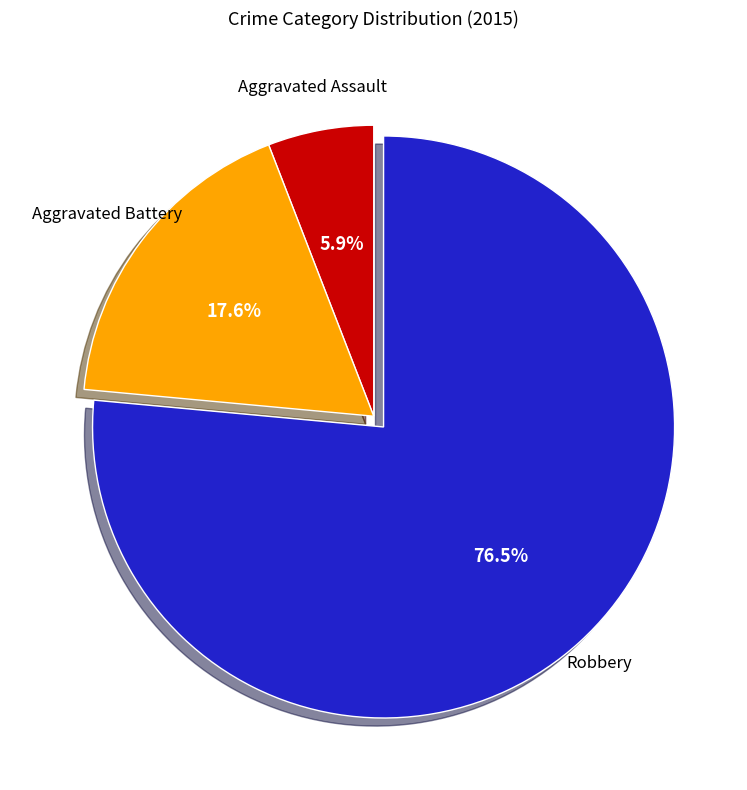

Is it true that Aggravated Battery is 18% of the pie?

True